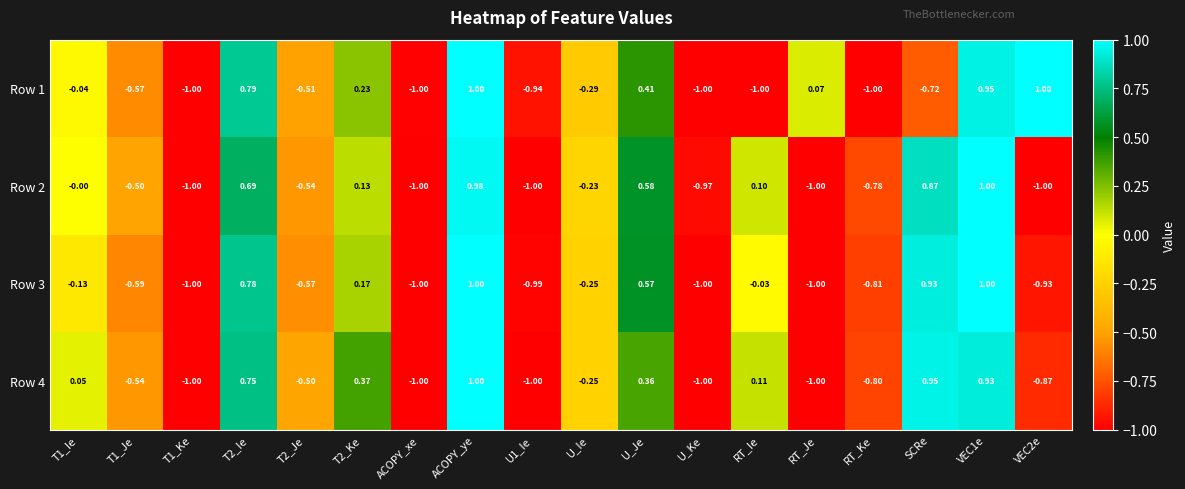

Is the value of Row 3 at RT_Ie greater than the value of Row 4 at VEC2e?

Yes